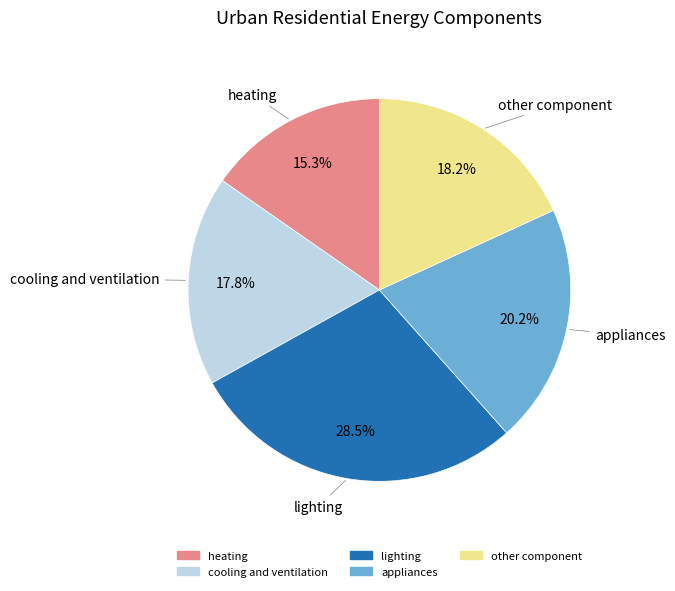

Is there a majority slice in this chart?

No